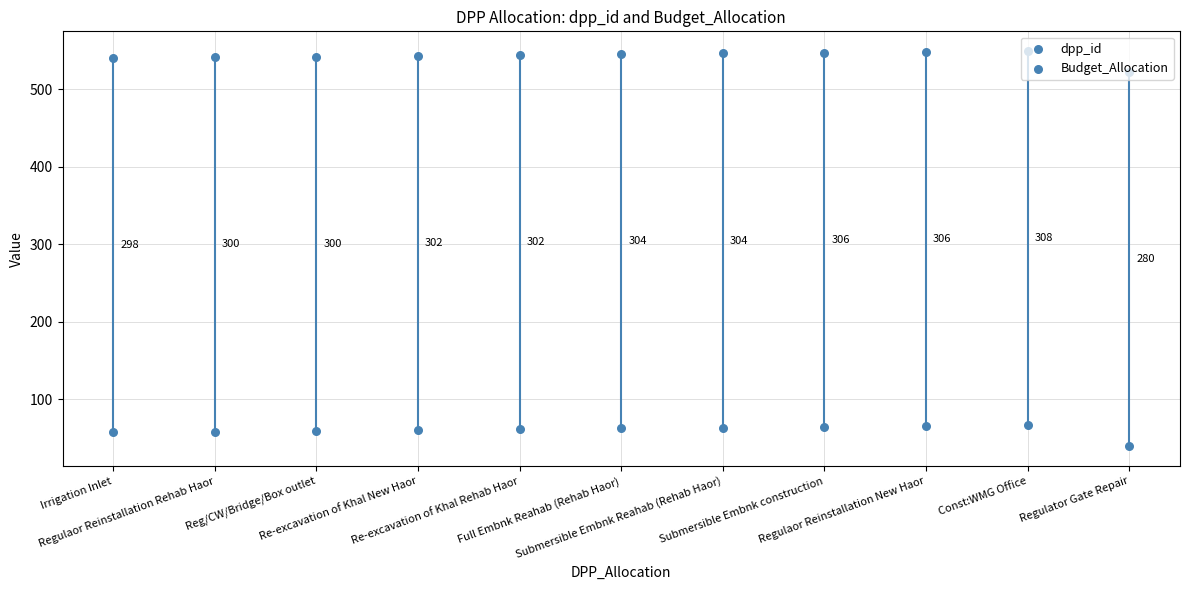

Which series has the widest spread of Y values?

dpp_id